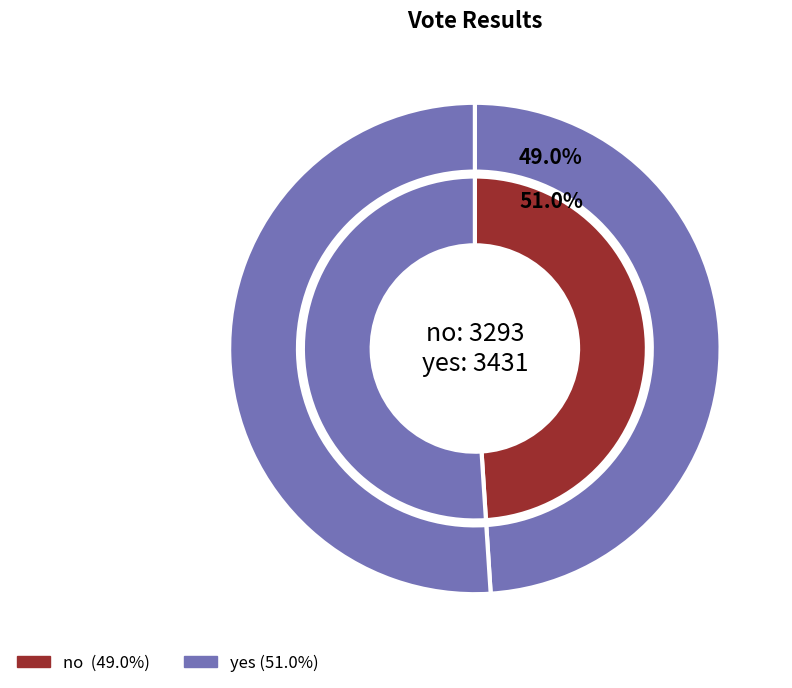

Combined, do yes and no account for over 50%?

Yes